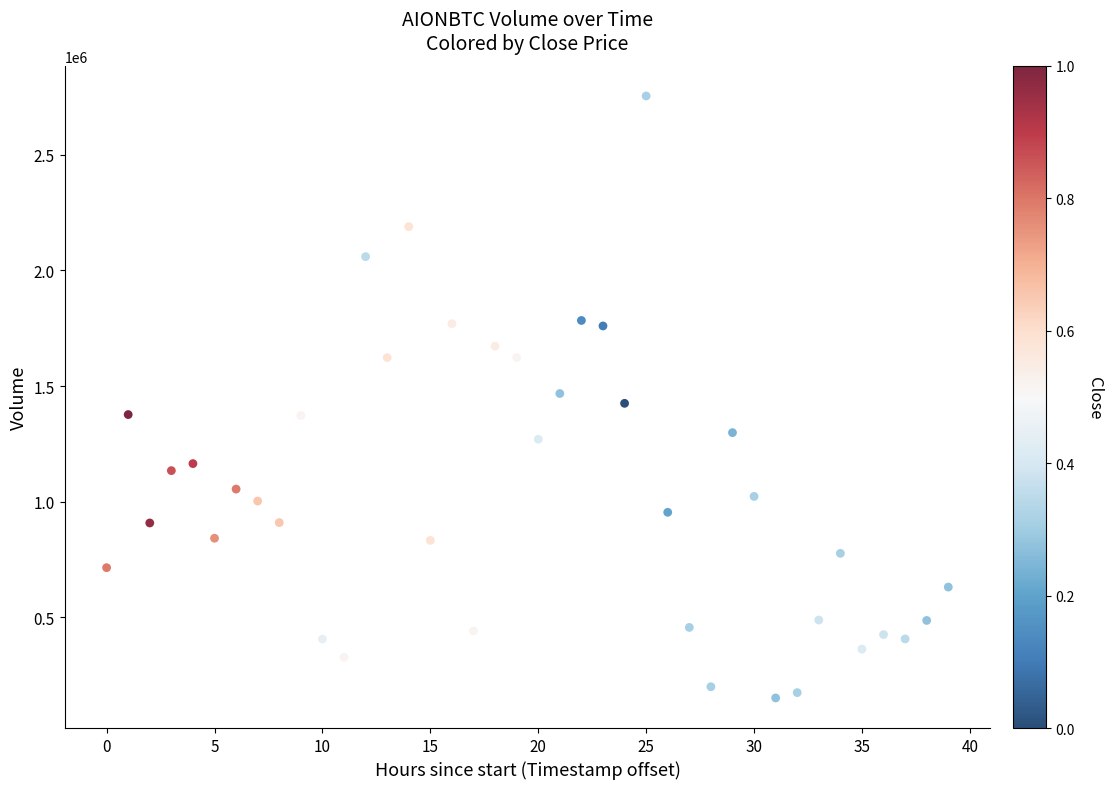

What is the range of Y values (max minus min)?

2603123